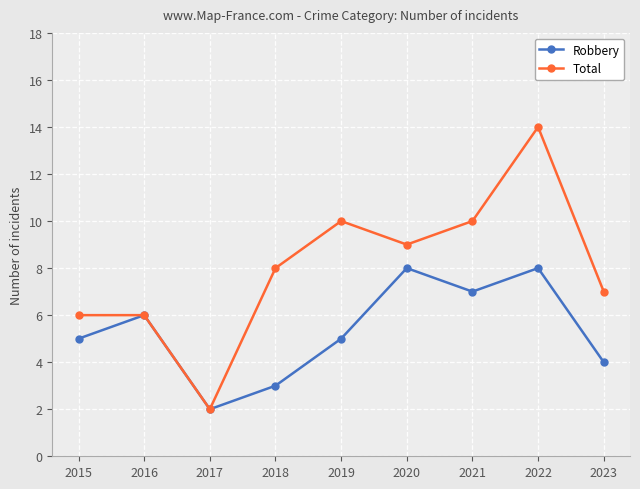

Is the value of Robbery at 2017 greater than the value of Total at 2022?

No